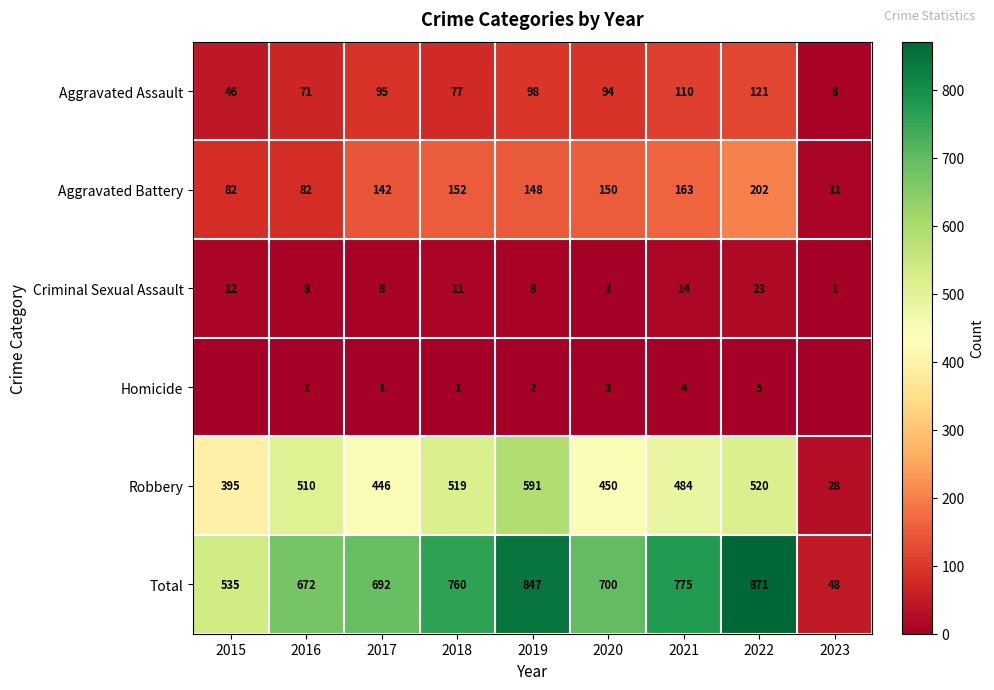

What is the average value of the Homicide series?

2